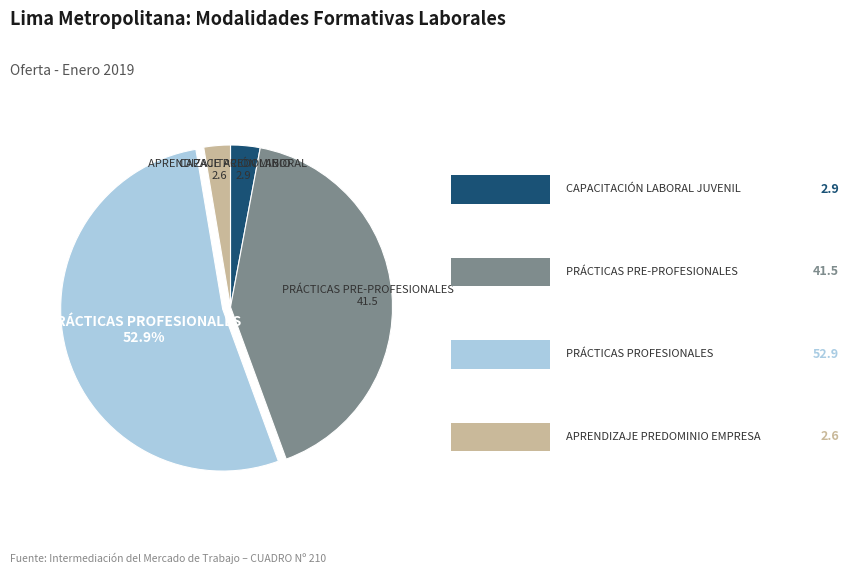

Is there a majority slice in this chart?

Yes